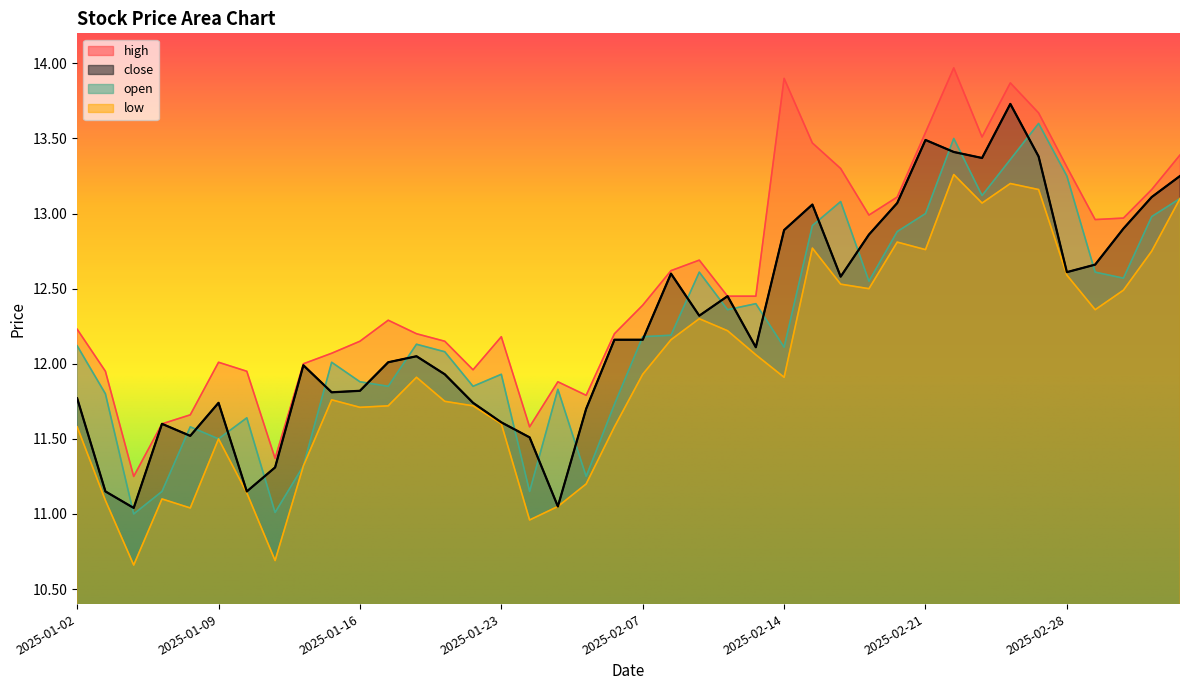

True or false: high and close cross at least once.

False